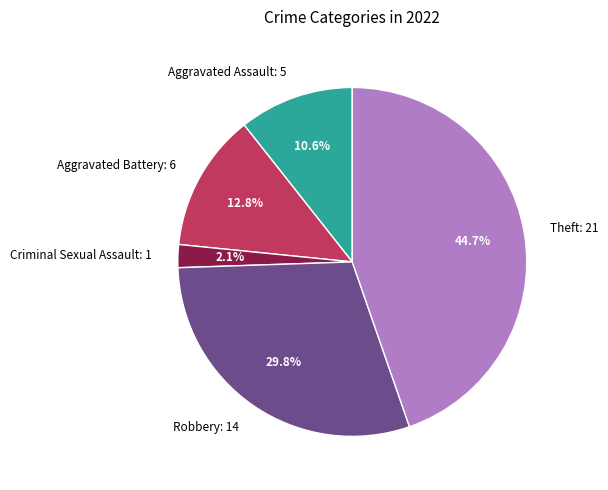

Between Aggravated Assault and Criminal Sexual Assault, which is larger?

Aggravated Assault